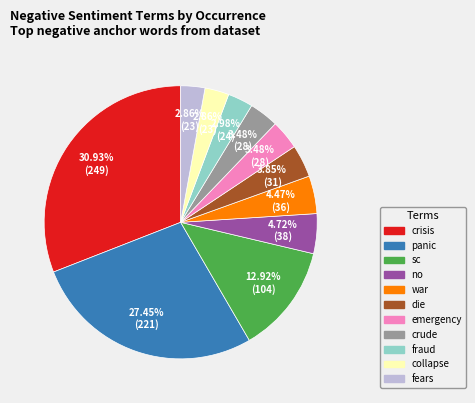

Count the number of slices in the pie.

11